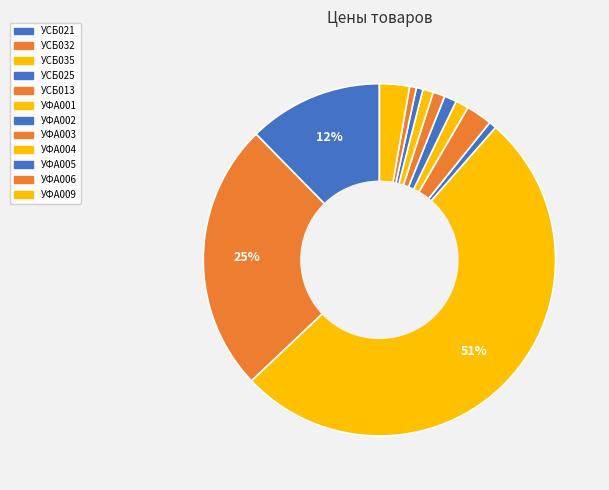

Which category accounts for the majority?

УСБ035